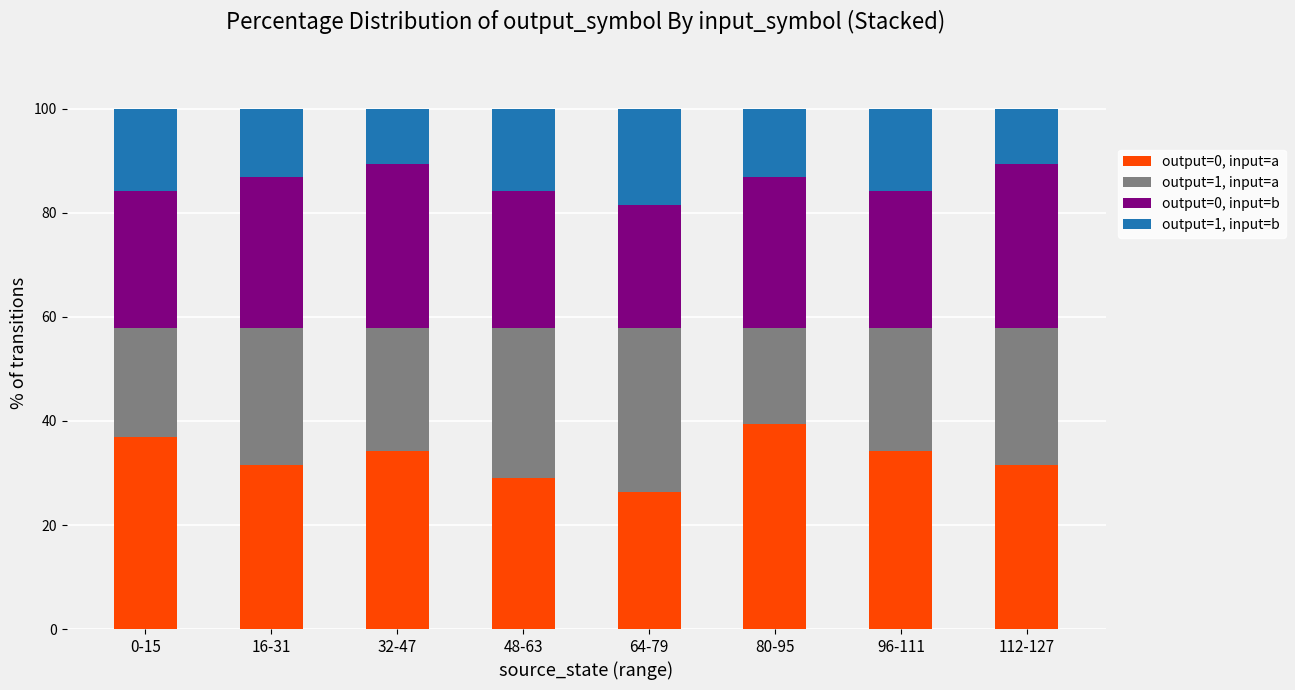

The value of output=0, input=a at 64-79 is 26.3. True or false?

True